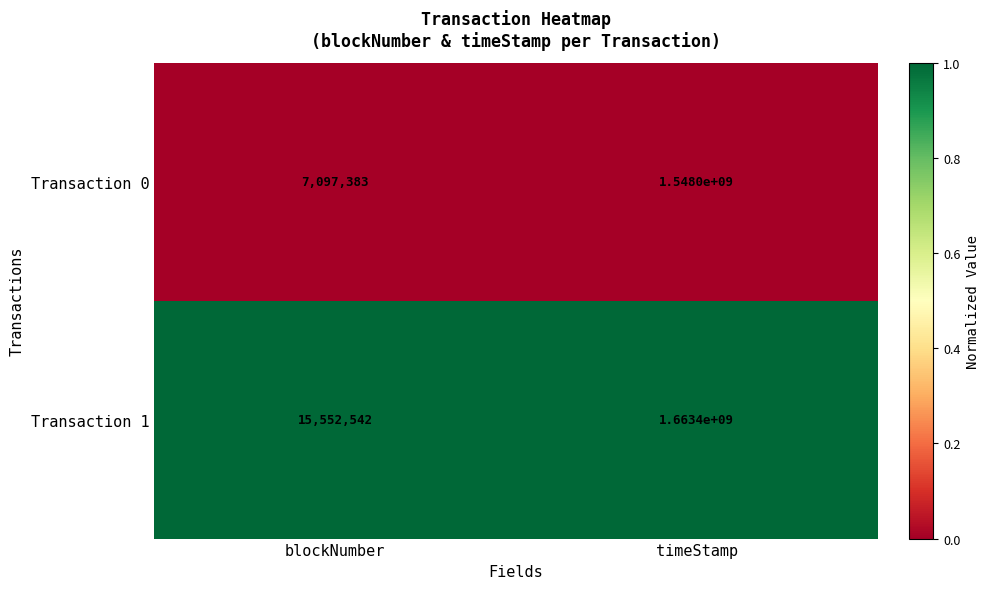

True or false: Transaction 1 has a value of 2655539808 at timeStamp.

False